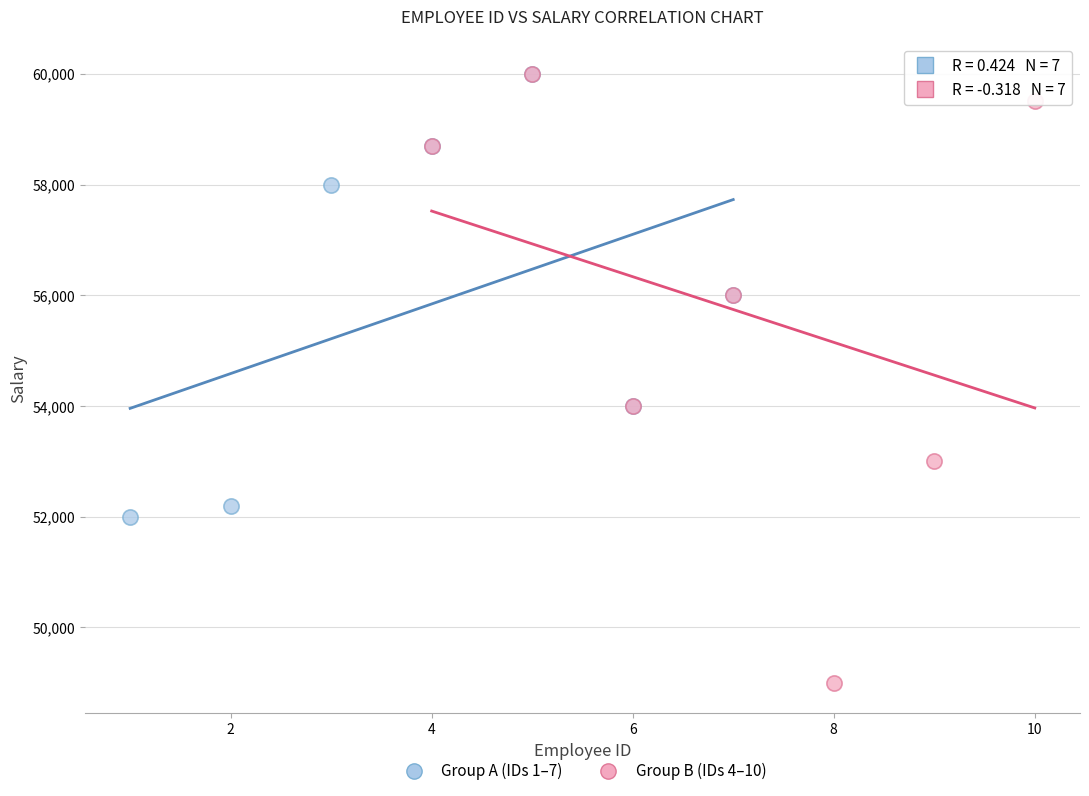

Which series reaches the minimum Y coordinate?

Group B (IDs 4–10)